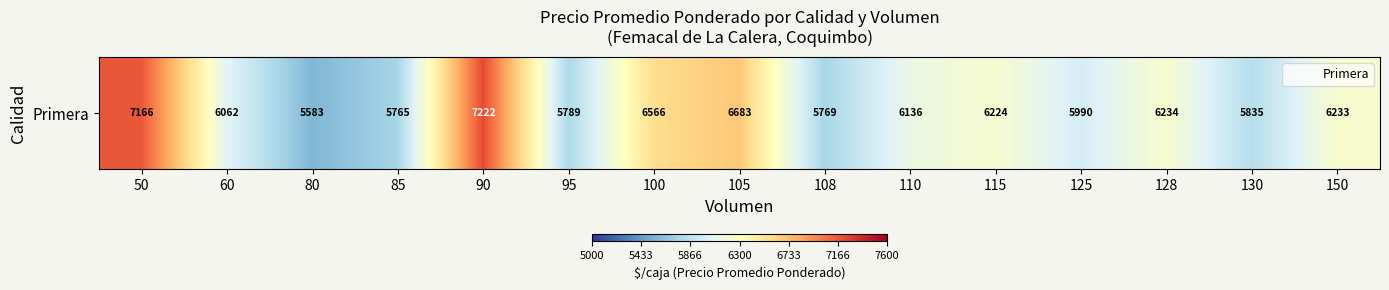

Count the number of values greater than 6136.

7